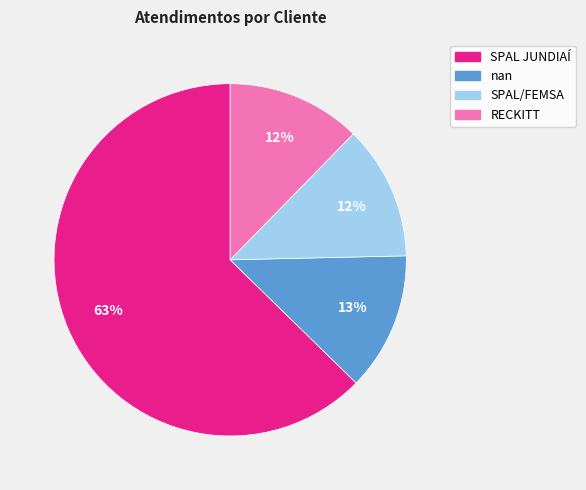

Which slice is the largest?

SPAL JUNDIAÍ